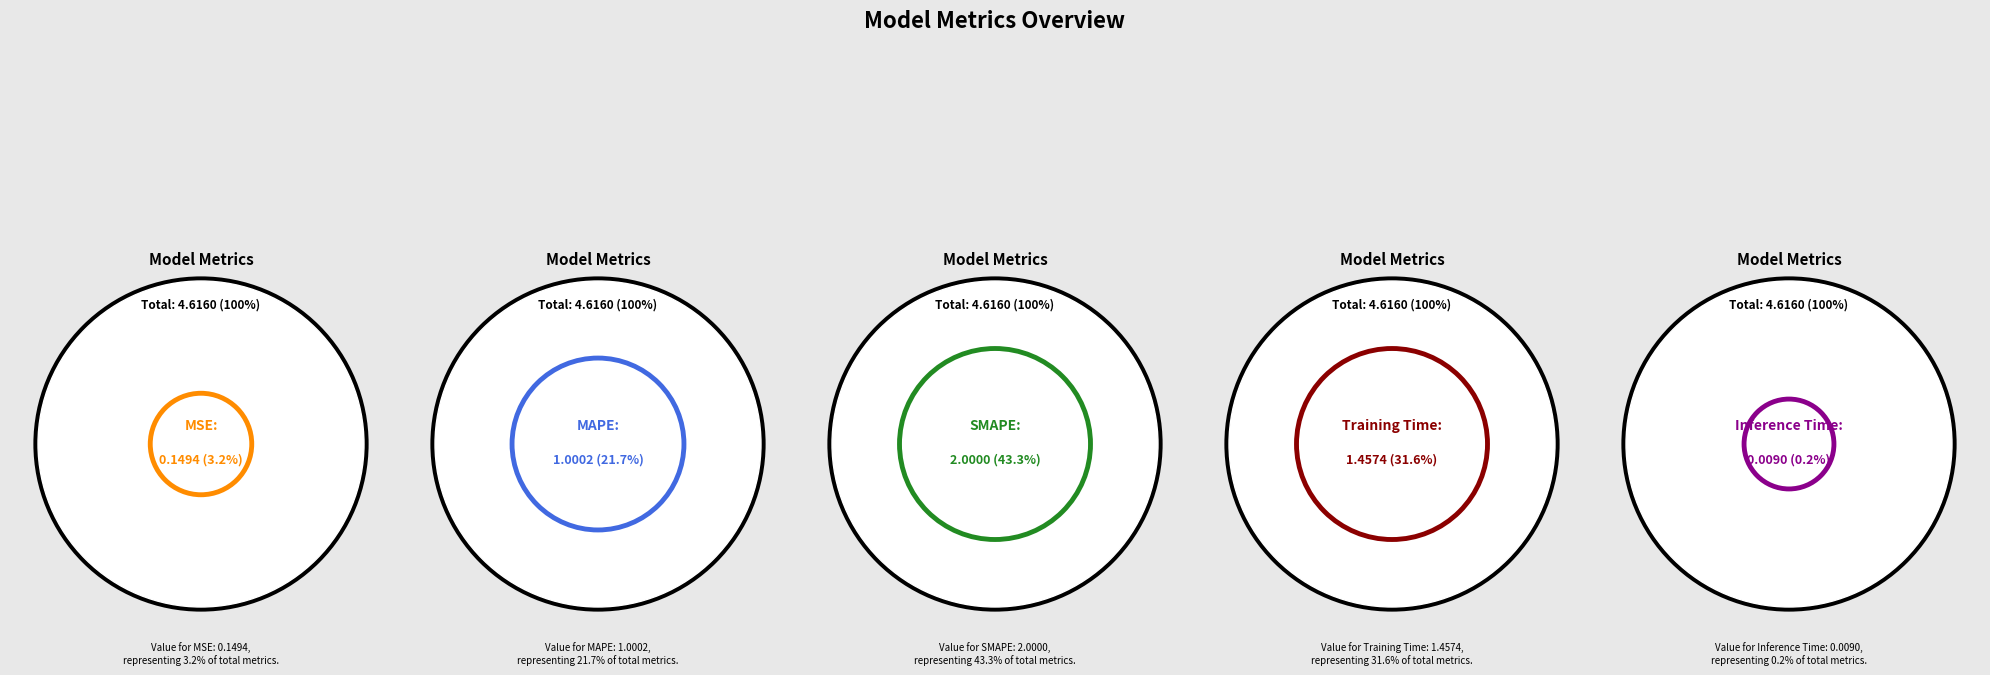

Rank the categories by value from lowest to highest.

Inference Time, MSE, MAPE, Training Time, SMAPE